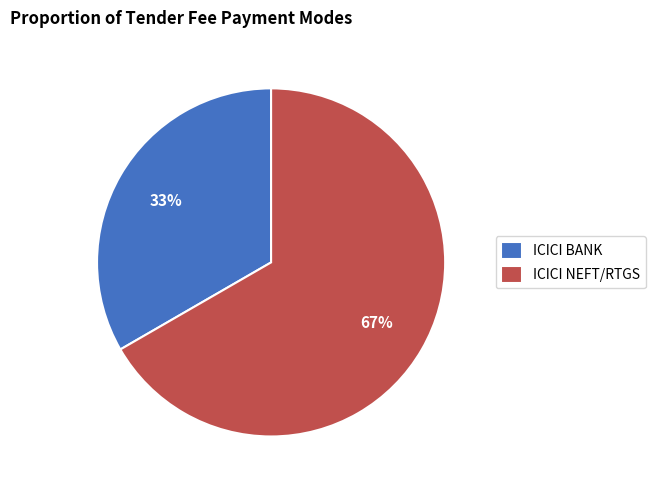

Is it true that ICICI NEFT/RTGS is 80% of the pie?

False